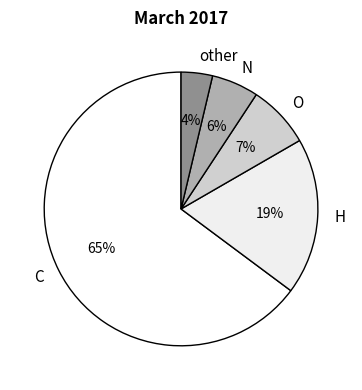

What percentage is the N slice, to the nearest percent?

6%